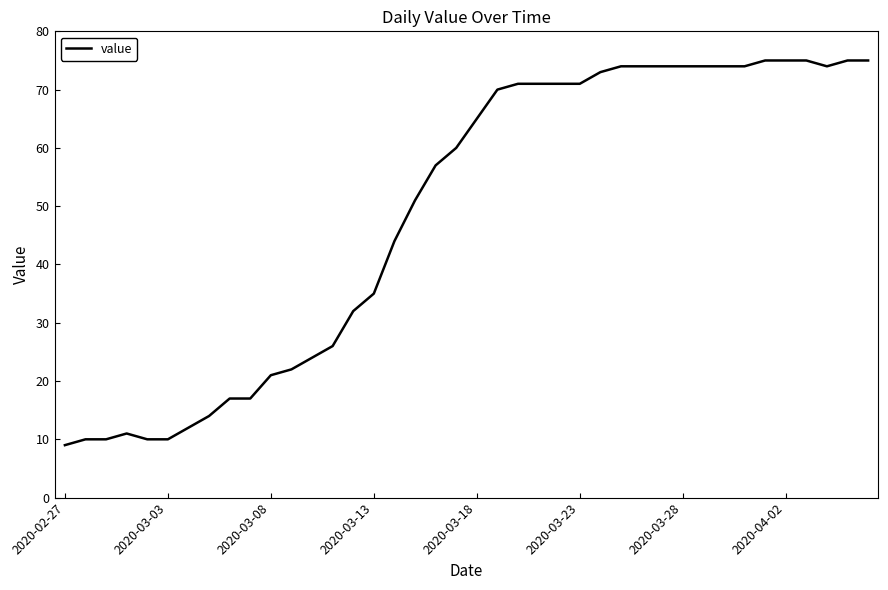

What is the maximum value shown in the chart?

75